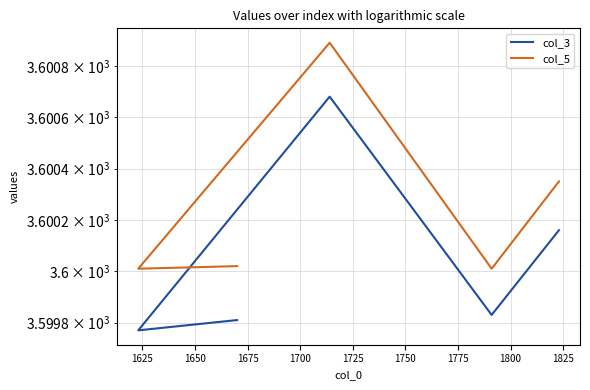

Which series has the largest range (max minus min)?

col_3